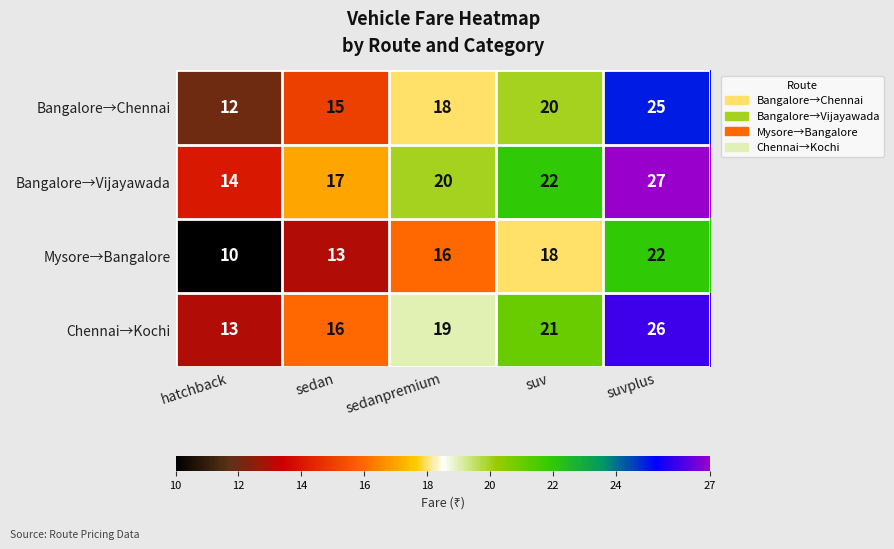

At which category is the sum across all series the highest?

suvplus